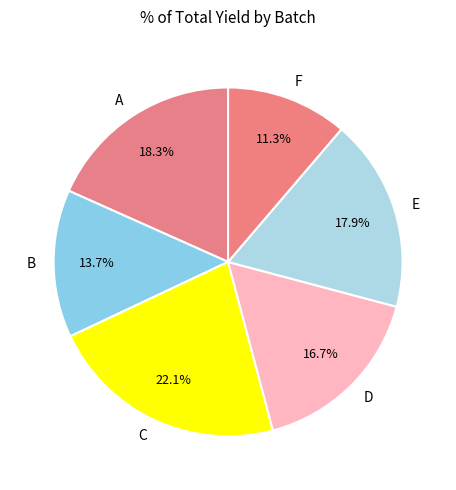

How many segments does this pie chart have?

6